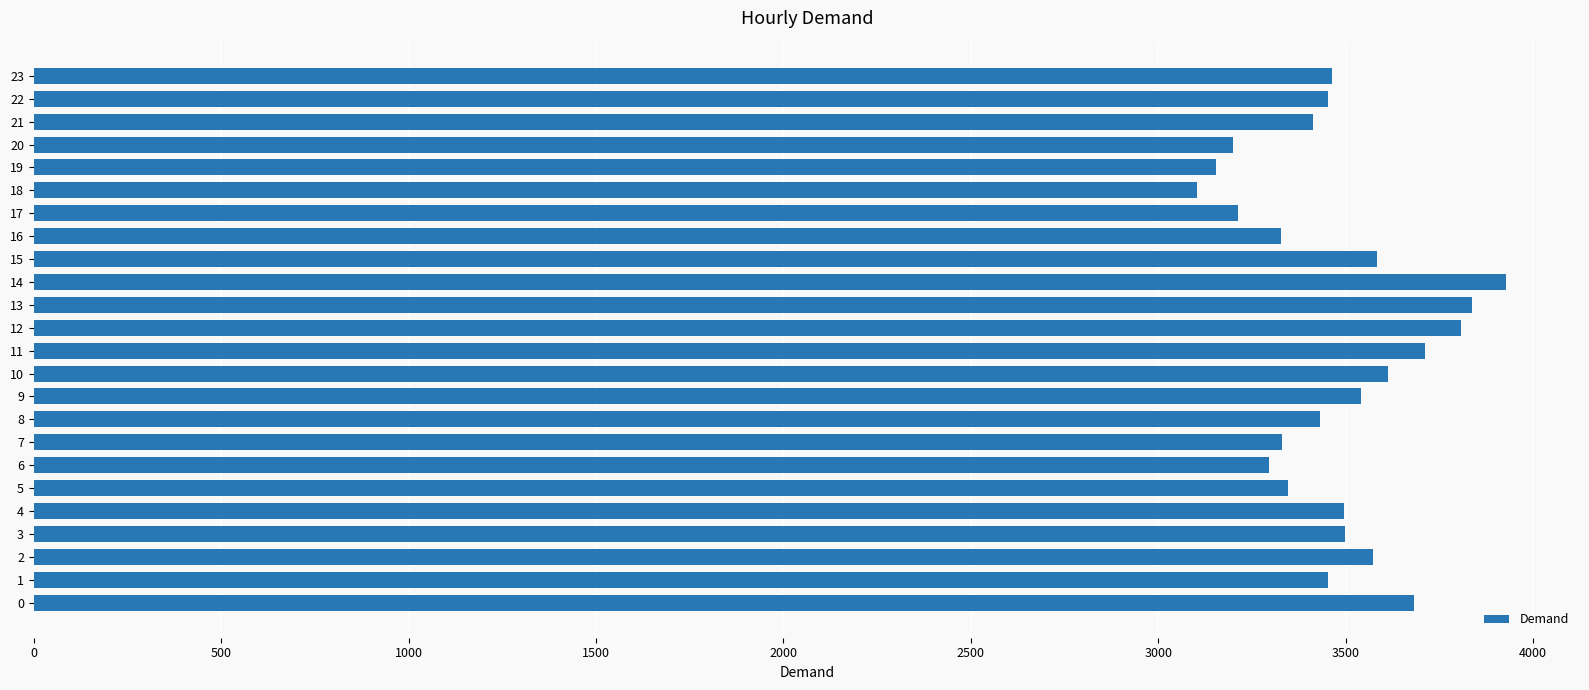

Are the bars horizontal?

Yes